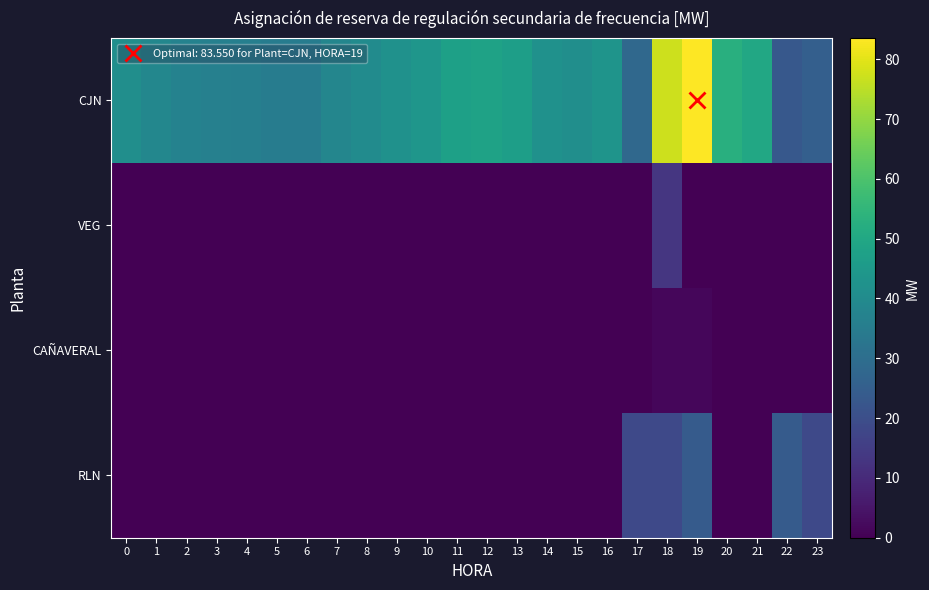

How many categories are shown in the chart?

24